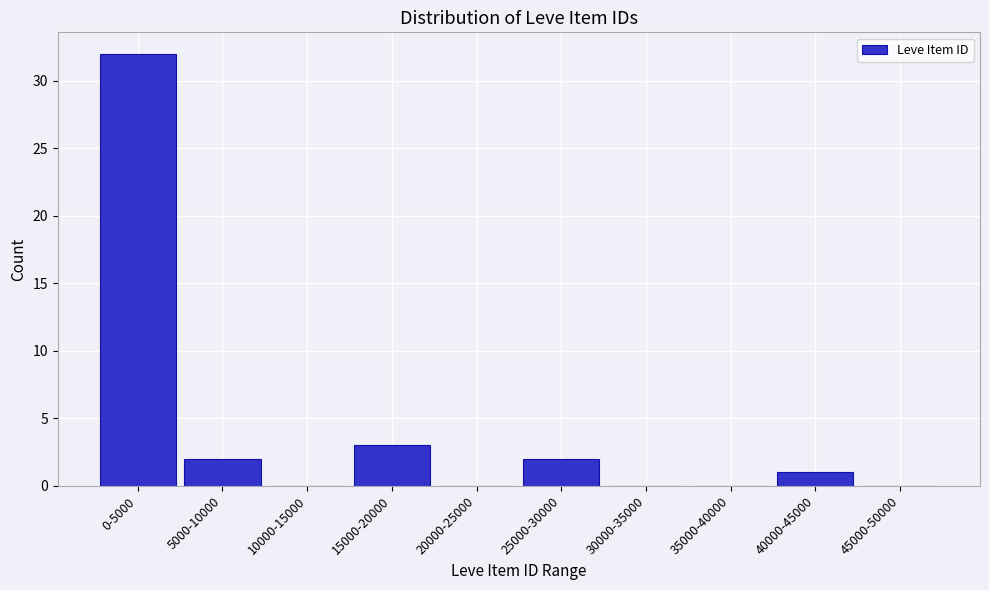

Reading left to right, transcribe all the data shown in this chart.

0-5000=32	5000-10000=2	10000-15000=0	15000-20000=3	20000-25000=0	25000-30000=2	30000-35000=0	35000-40000=0	40000-45000=1	45000-50000=0